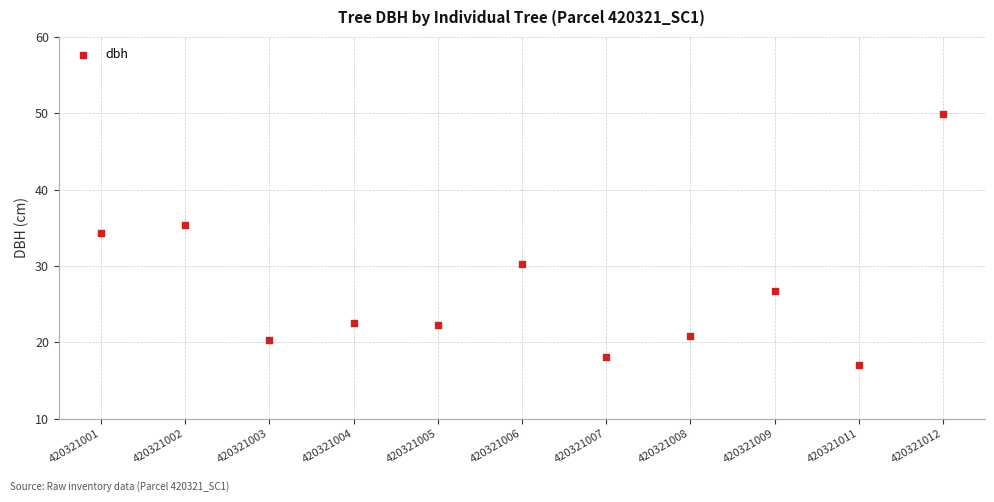

What Y value in the scatter plot is closest to 33?

34.3